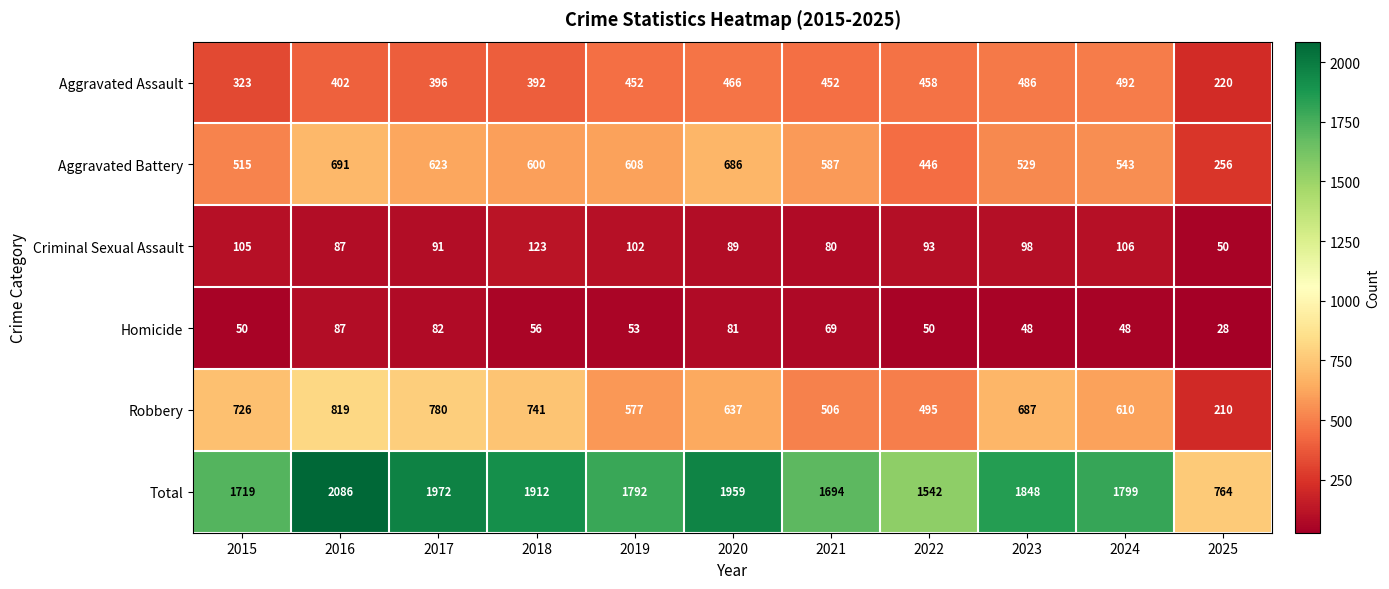

Is it true that Total equals 1848 at 2023?

True